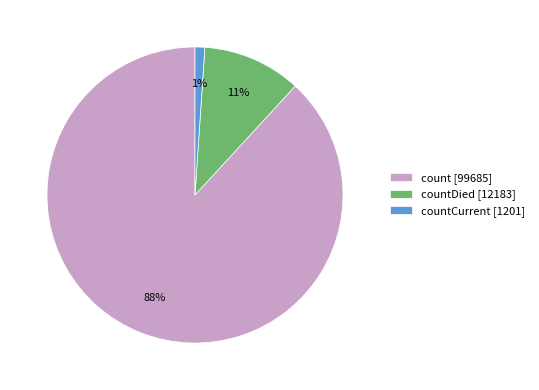

Does countDied [12183] represent more than half of the total?

No